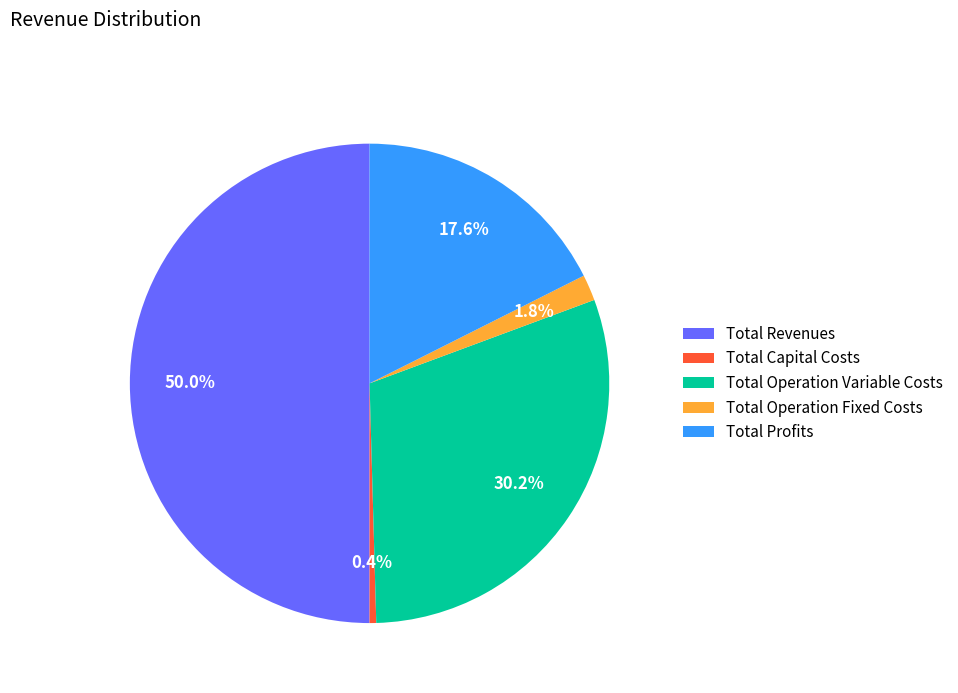

To the nearest percent, what is the difference between the Total Profits and Total Operation Variable Costs slice percentages?

13%